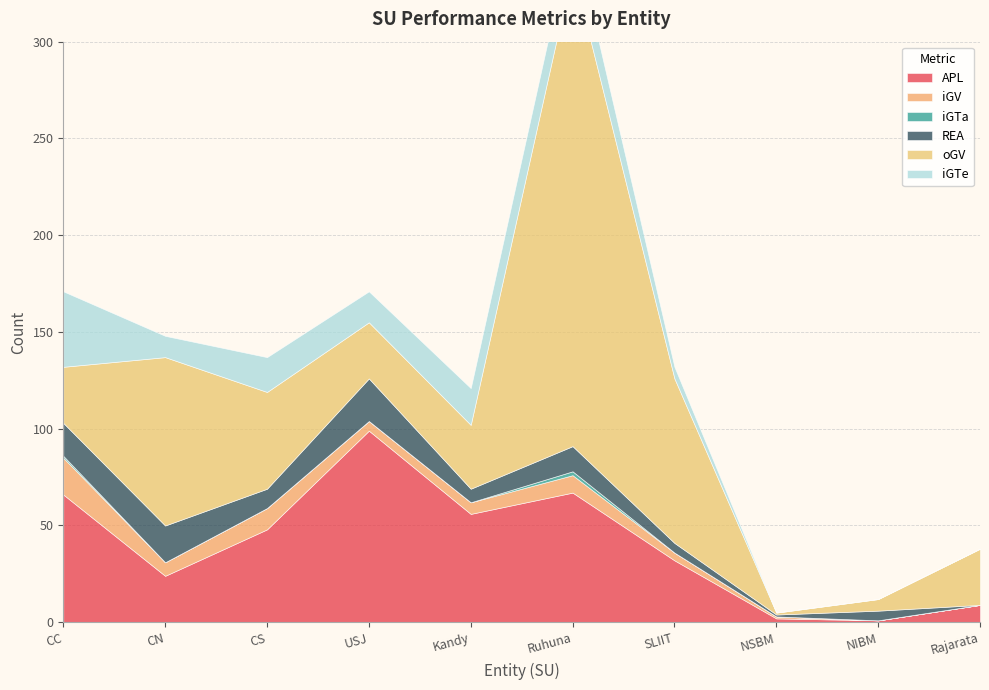

Does the chart display data point markers on the line(s)?

No